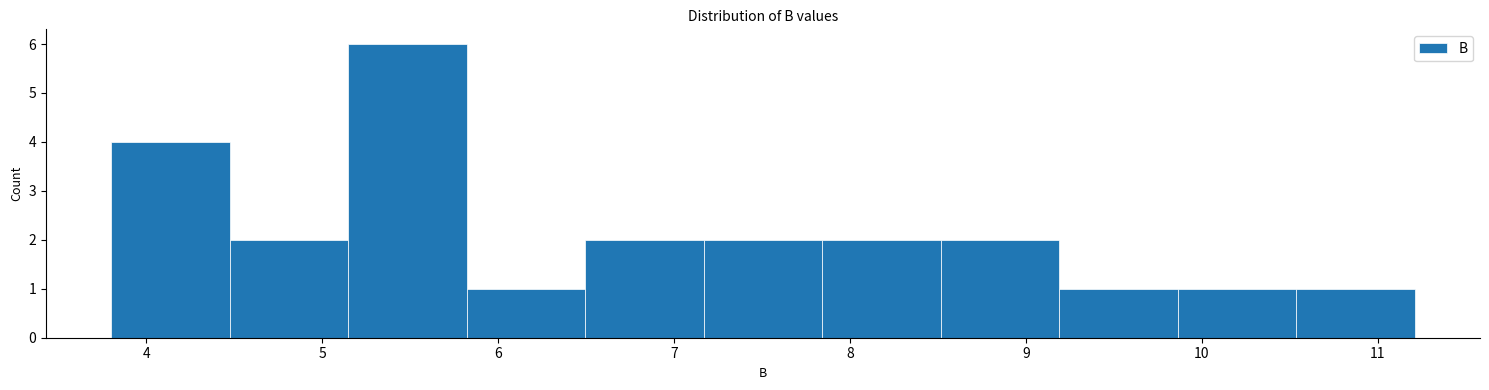

Which range on the x-axis has the tallest bar?

5.1 to 5.8